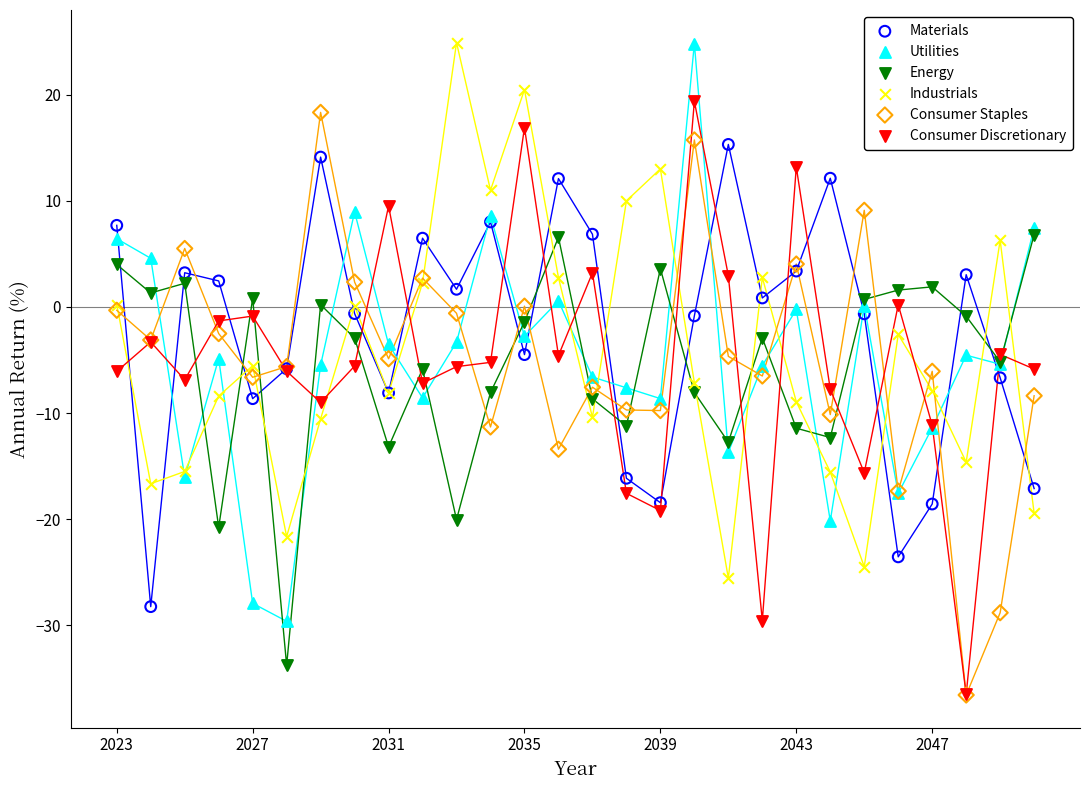

What are all the series names shown in the legend?

Materials, Utilities, Energy, Industrials, Consumer Staples, Consumer Discretionary